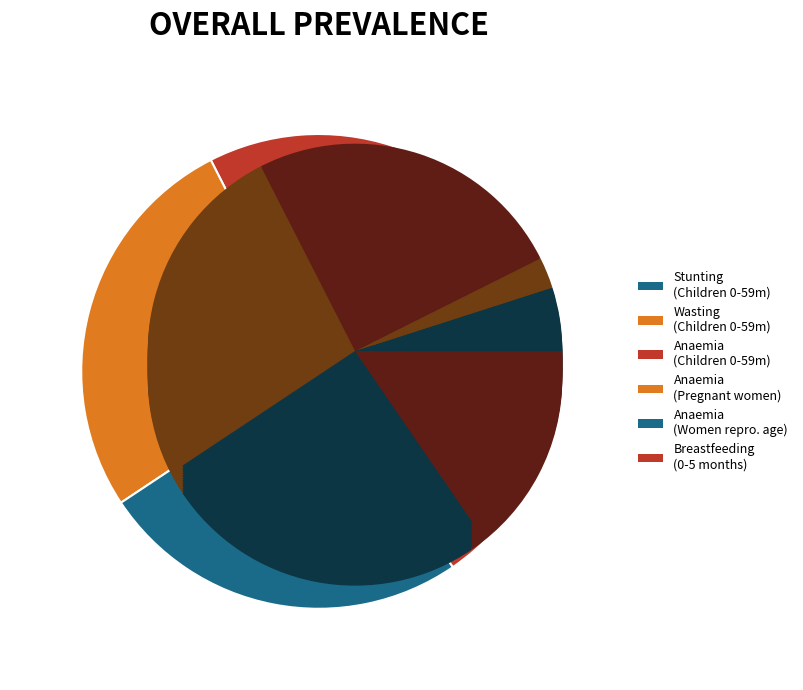

Is the sum of Stunting prevalence (%) Children 0-59 months and Anaemia prevalence (%) Women of reproductive age greater than half?

No